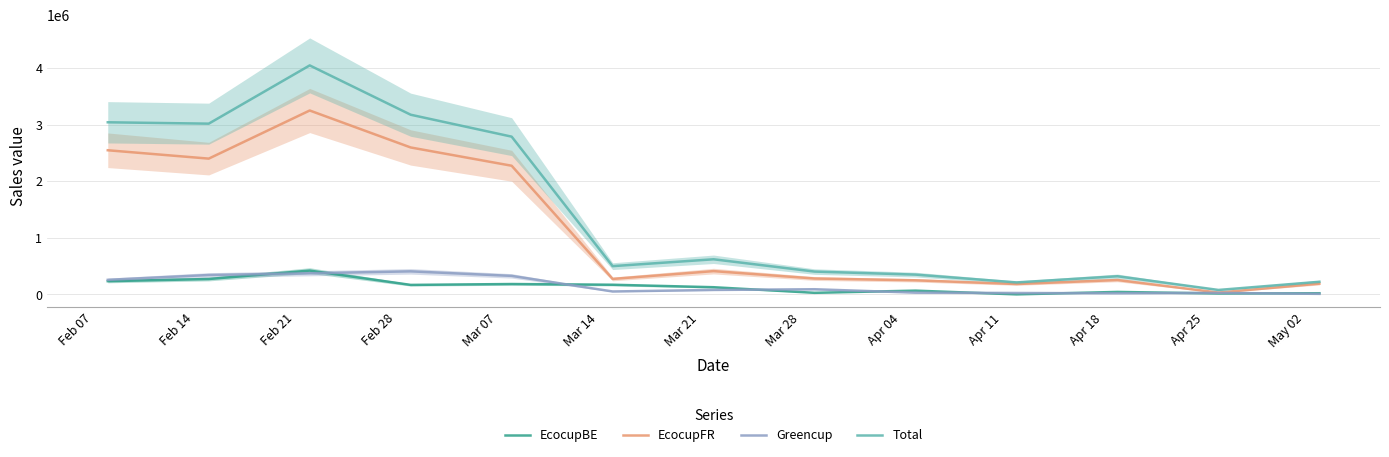

Does the chart have visible grid lines?

Yes